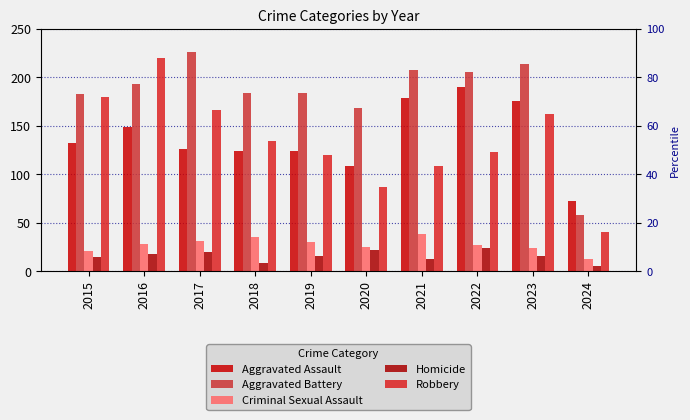

Rank the series at 2015 from highest to lowest value.

Aggravated Battery, Robbery, Aggravated Assault, Criminal Sexual Assault, Homicide